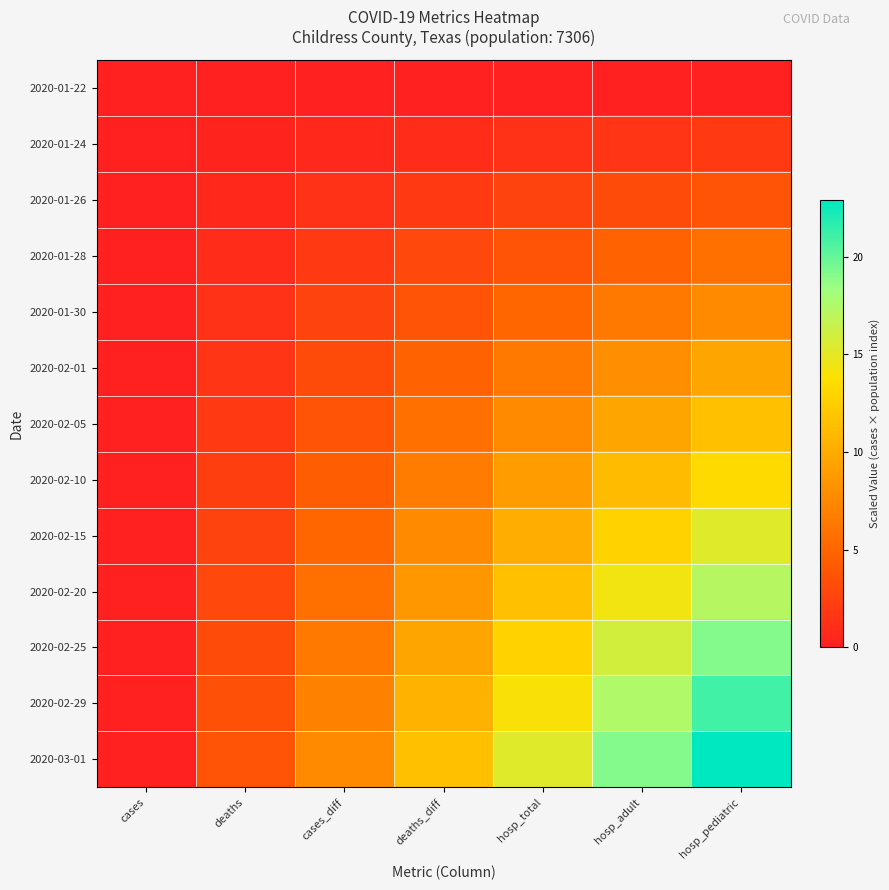

At which category is the sum across all series the highest?

hosp_pediatric